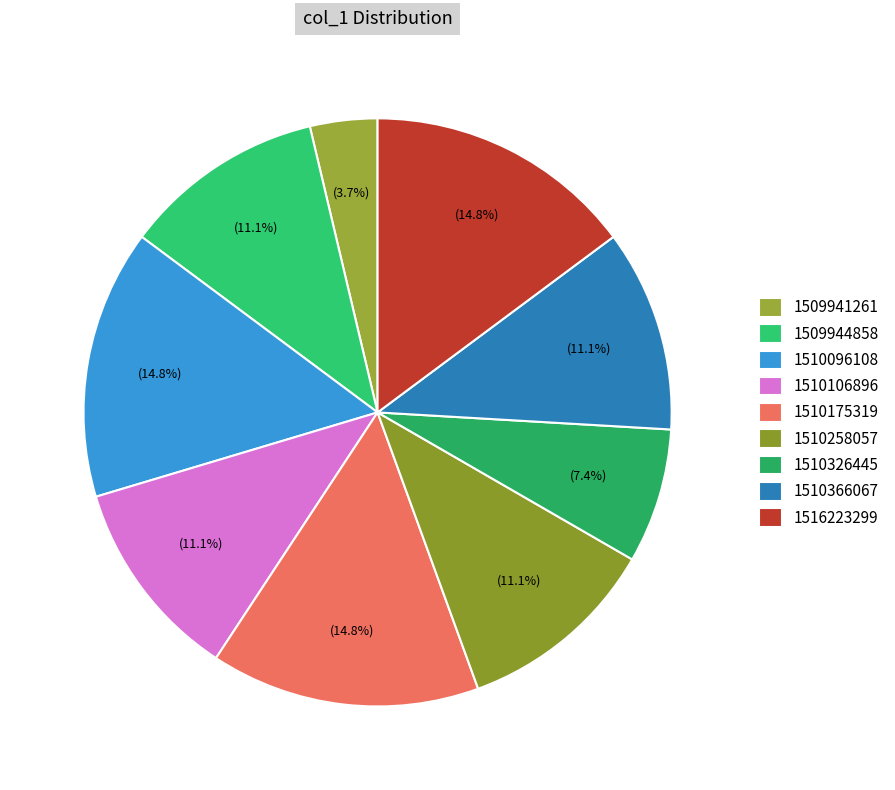

Is 1510096108 the majority of the pie?

No